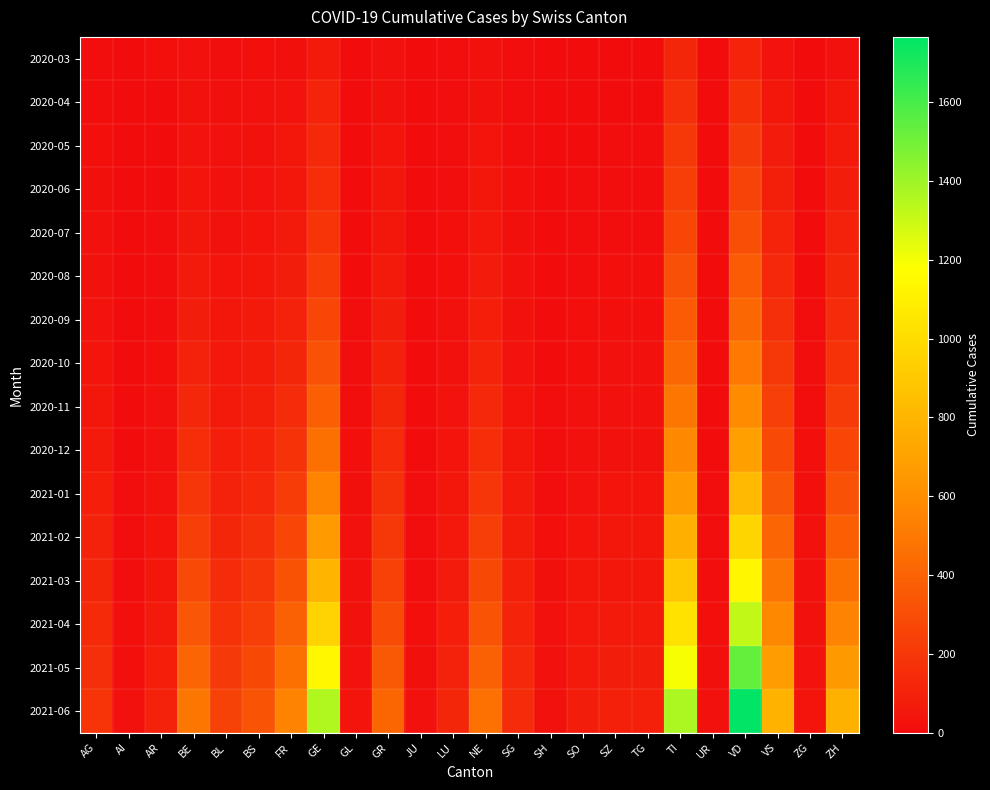

Between ZG and FR, which is larger?

FR